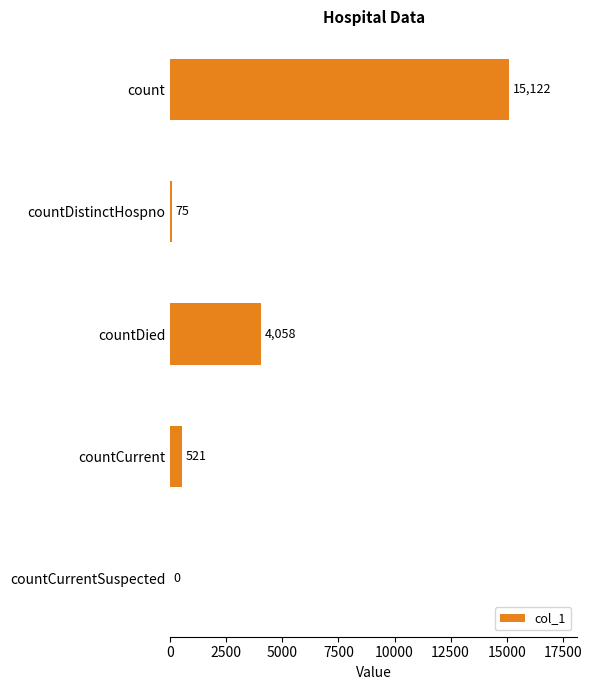

Which has a higher value, countDistinctHospno or countCurrentSuspected?

countDistinctHospno